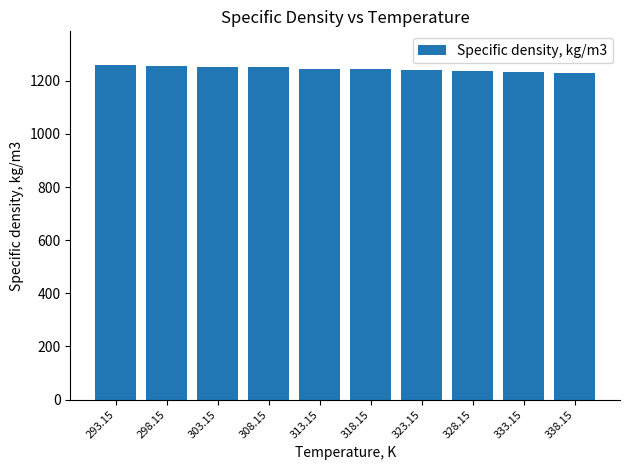

What position from the right is 313.15?

6